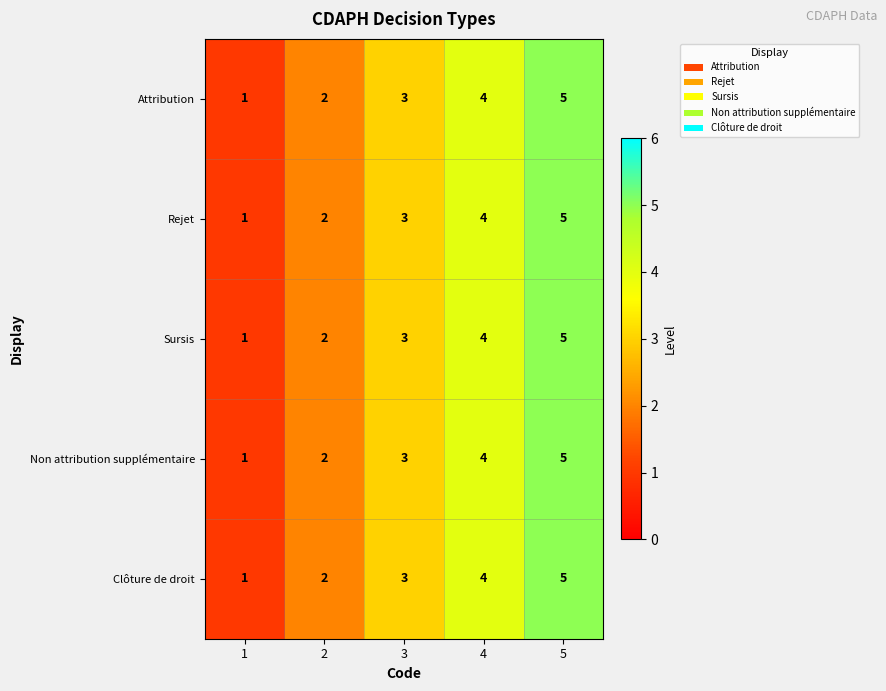

What is the difference between the maximum and minimum values in the Attribution series?

4